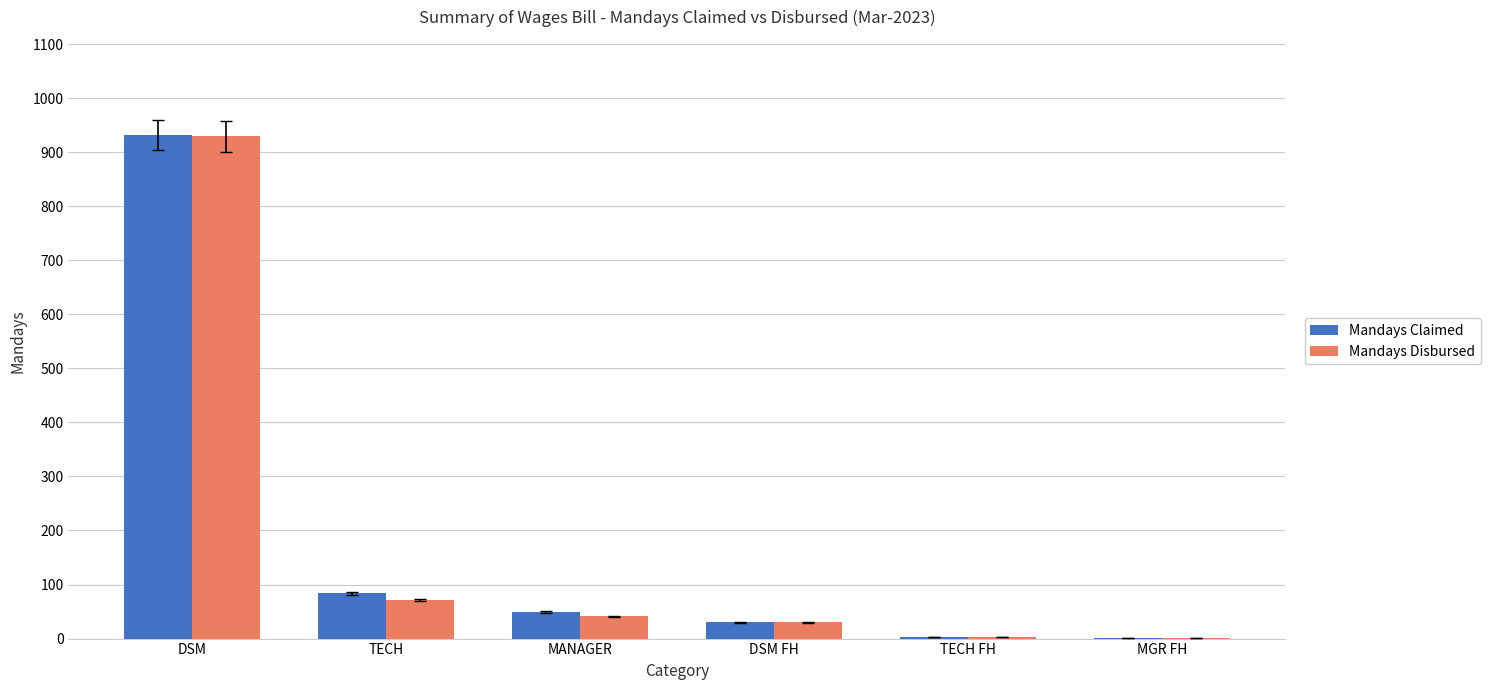

What is the maximum value for Mandays Claimed?

932